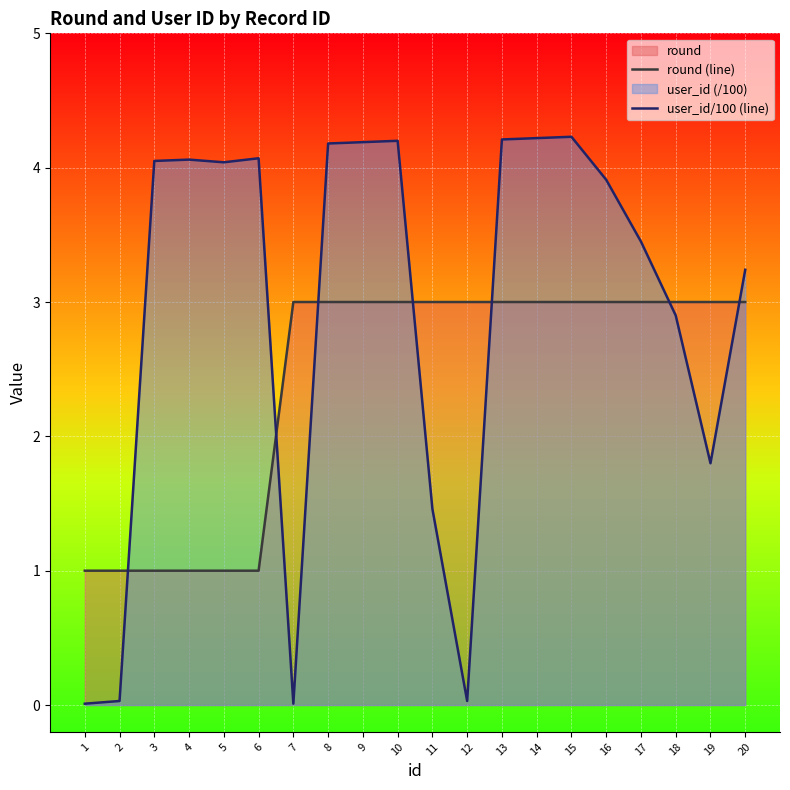

At which category does the chart reach its minimum across all series?

1